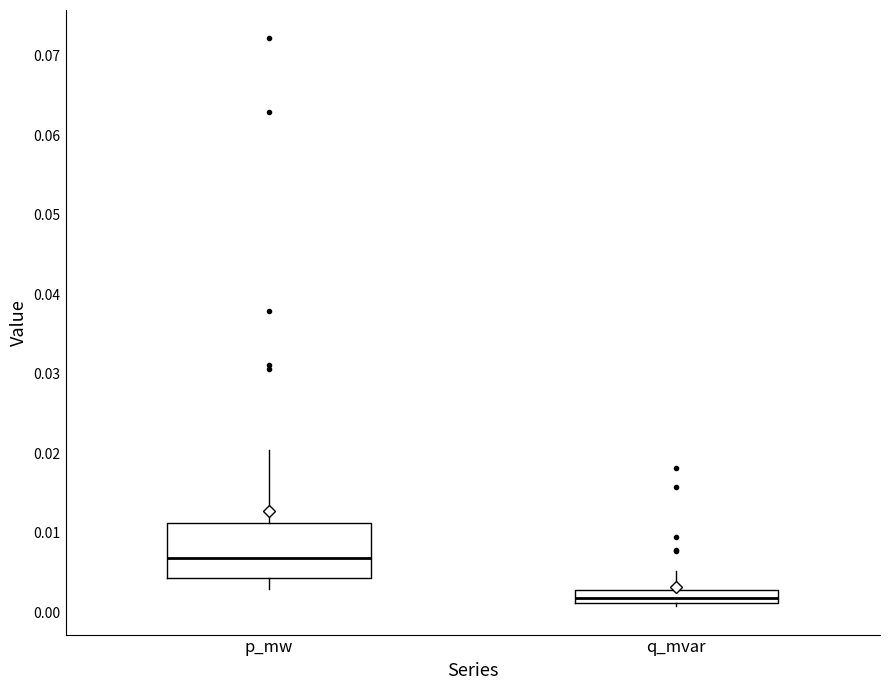

Where does the upper whisker of the box for p_mw end on the y-axis? The values are not printed on the chart, so give them approximately, as read against the axis.

0.020